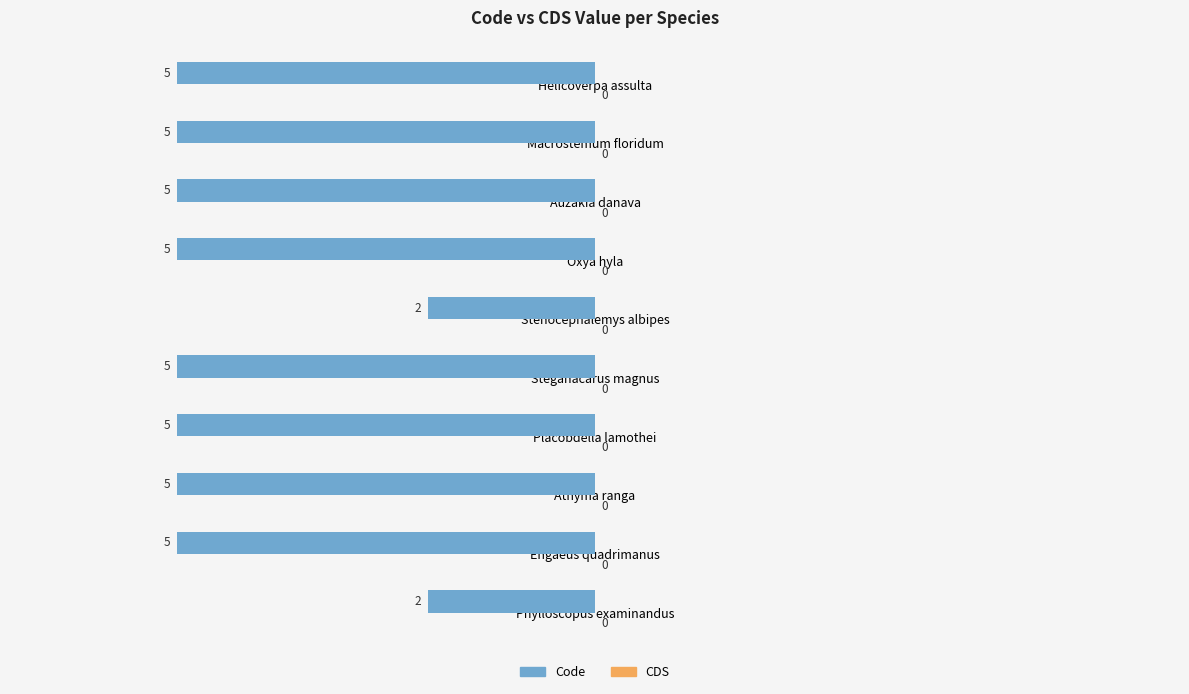

How many bars are there in total?

10